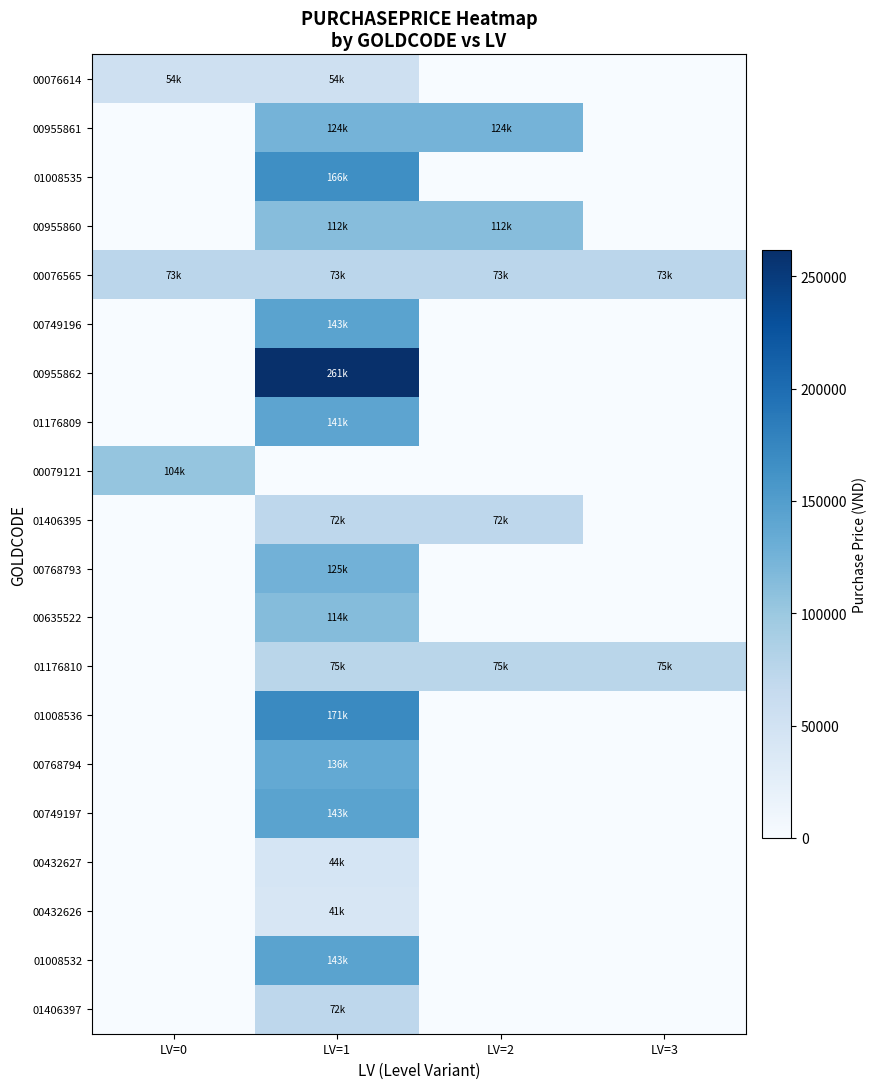

Which has a higher value, LV=2 or LV=1?

LV=1